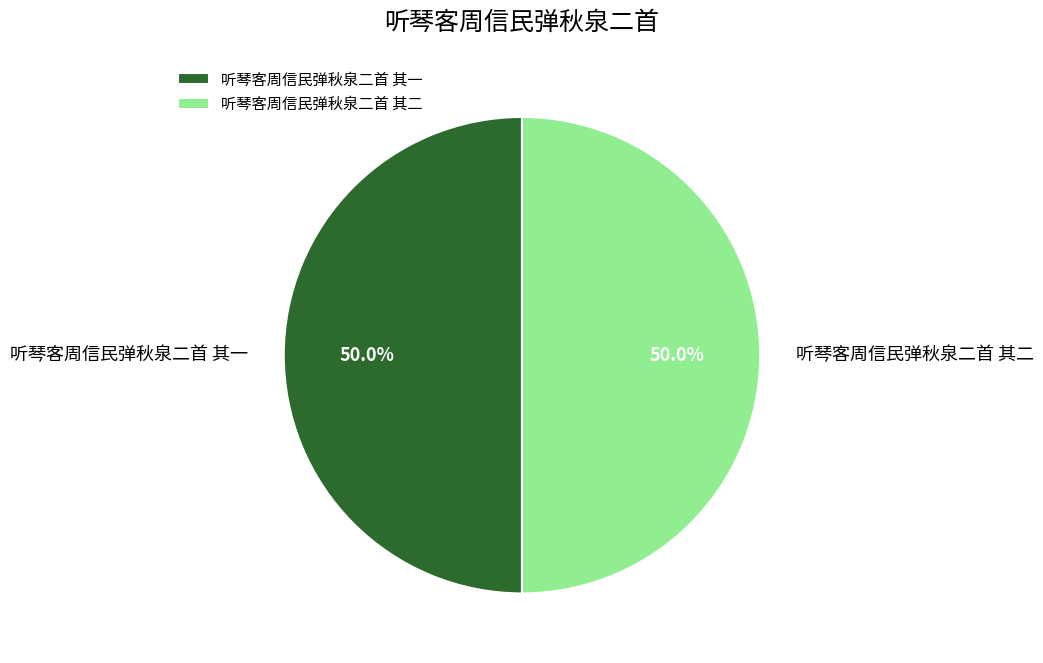

The 听琴客周信民弹秋泉二首 其一 slice represents 37% of the pie. True or false?

False